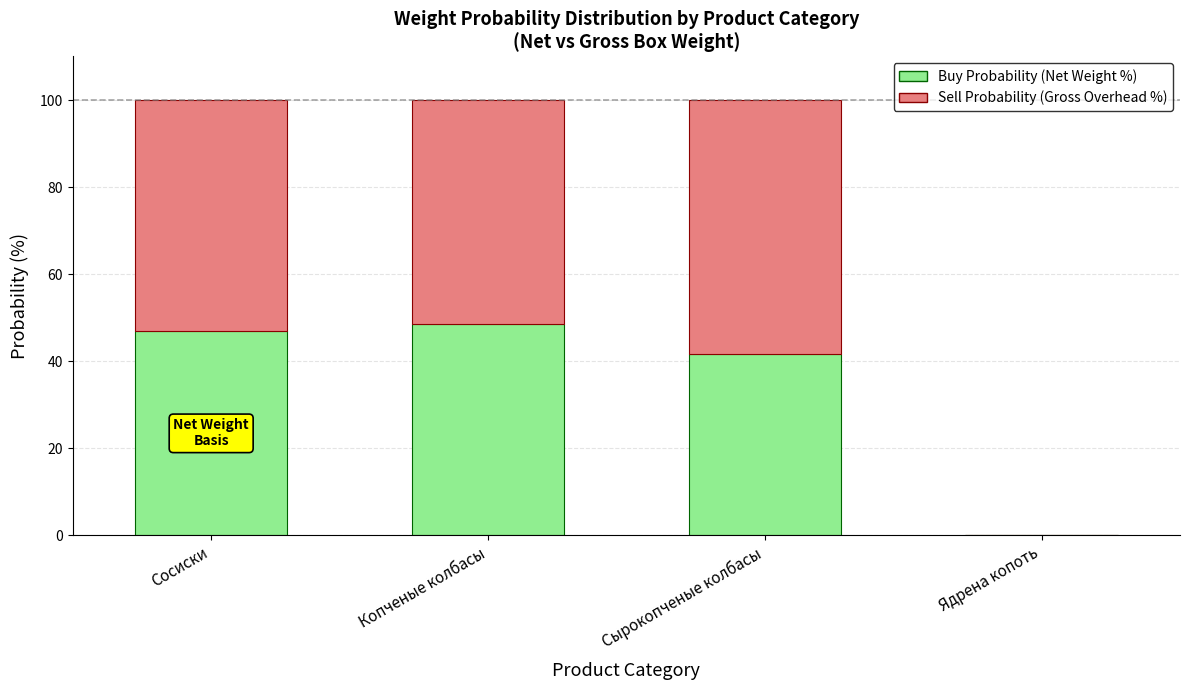

The Buy Probability (Net Weight %) series shows 17.4 at Ядрена копоть. True or false?

False